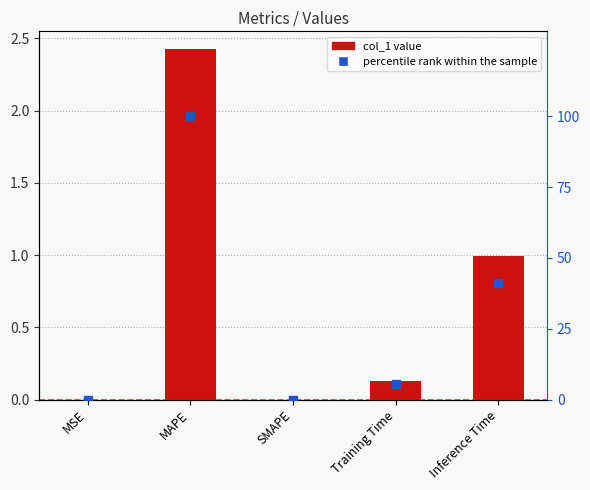

Is the value of col_1 at SMAPE greater than the value of percentile rank within the sample at MSE?

No